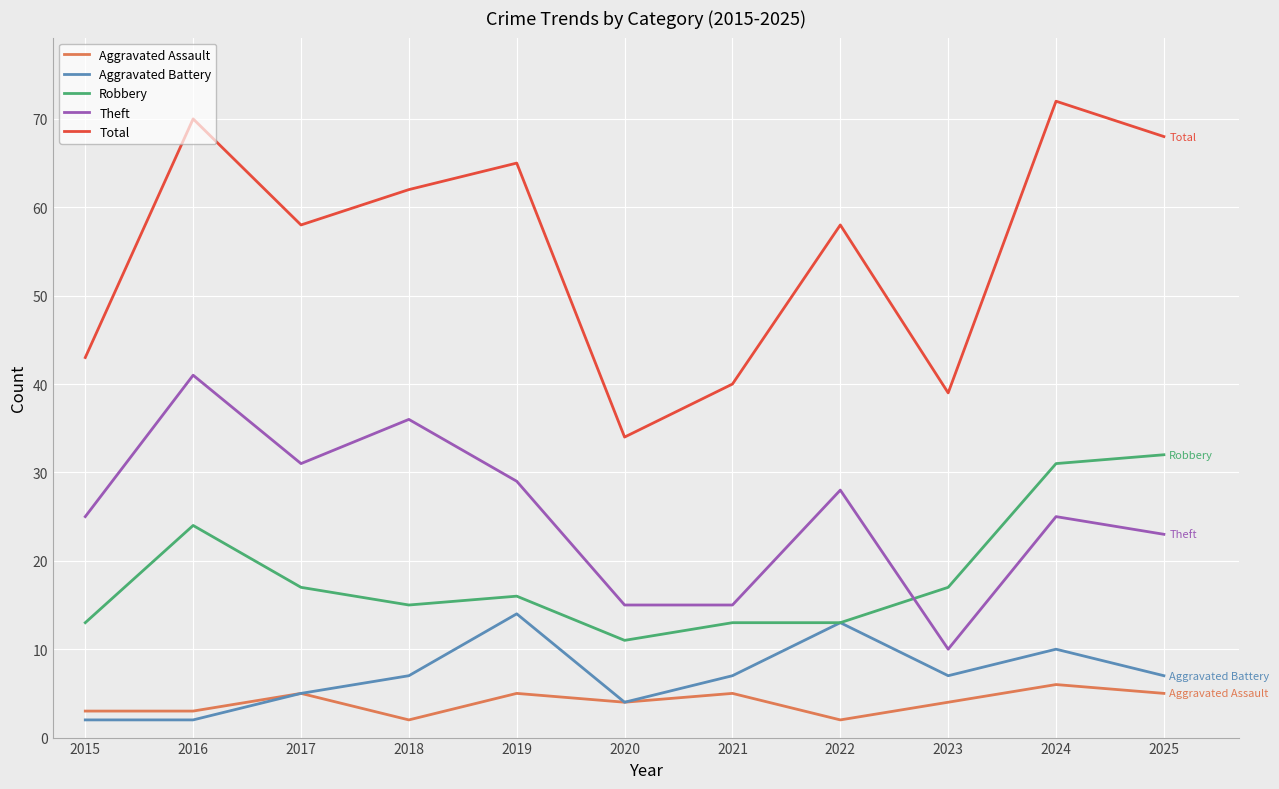

What is the maximum value shown in the chart?

72